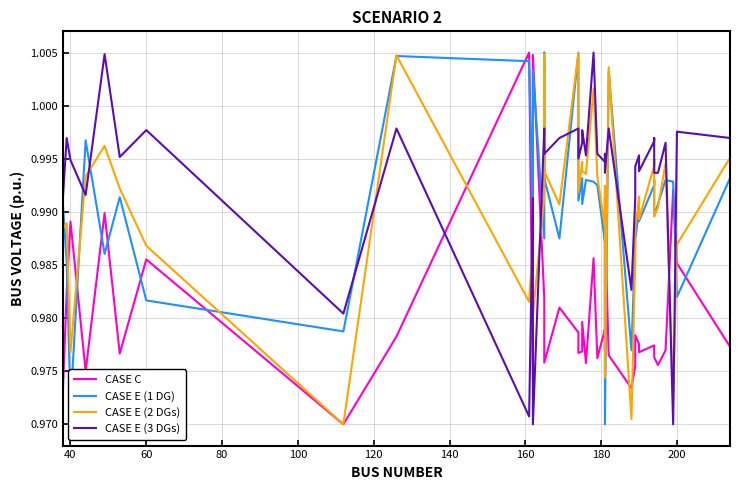

Which label corresponds to the smallest value in the chart?

160